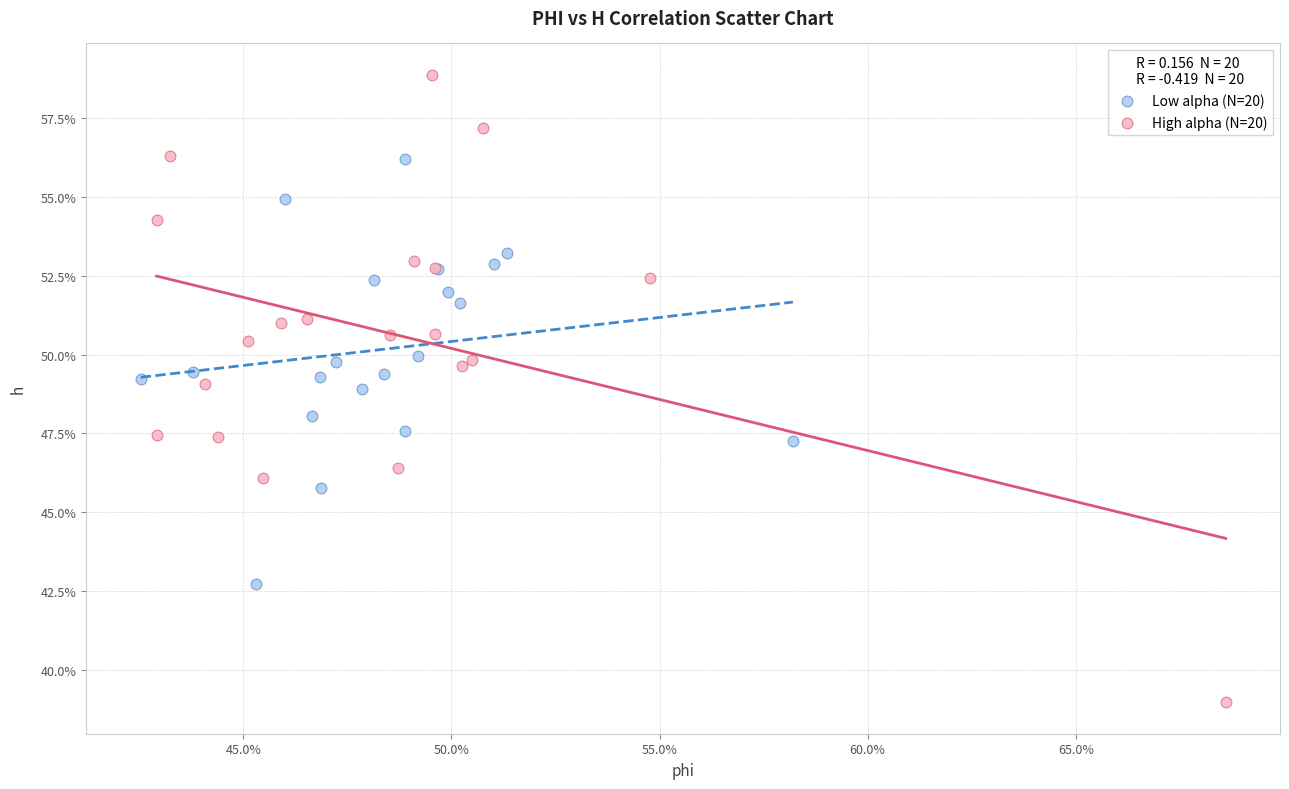

What are all the series names shown in the legend?

Low alpha (N=20), High alpha (N=20)